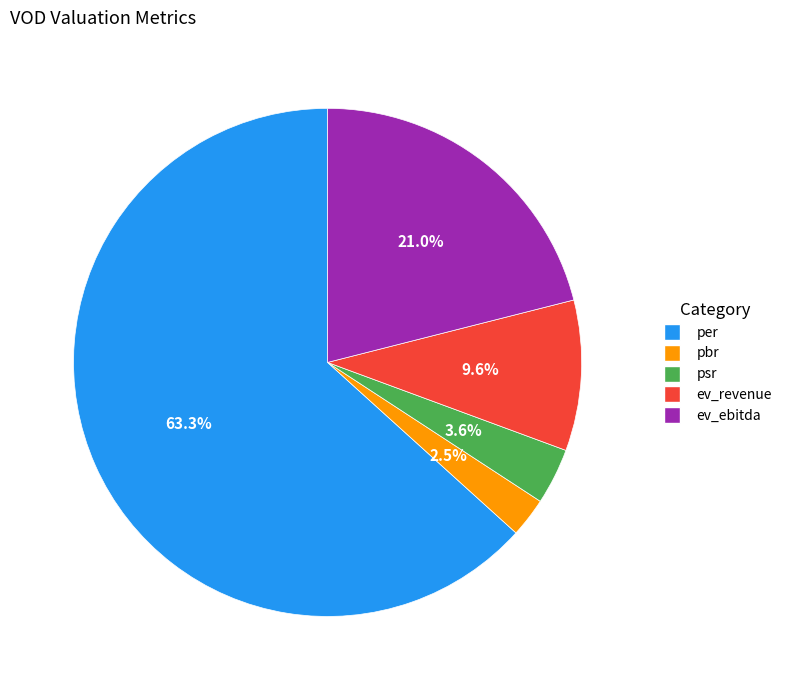

Is it true that ev_revenue is 21% of the pie?

False